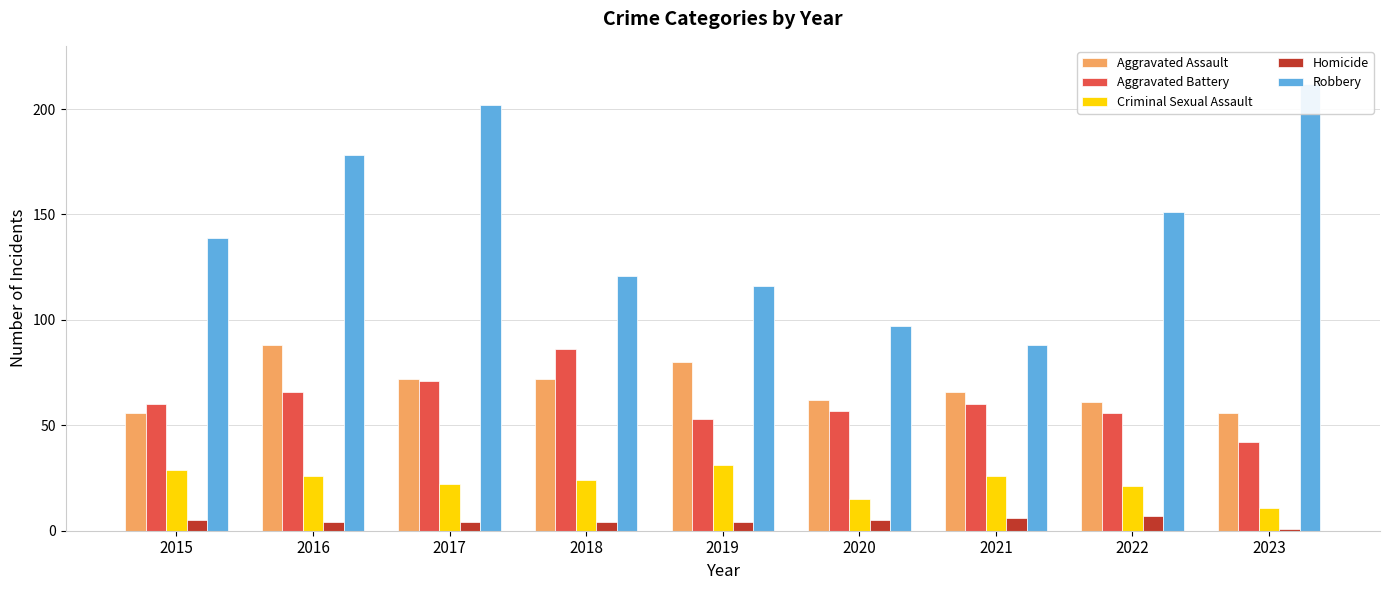

Is it true that Aggravated Assault equals 66 at 2021?

True